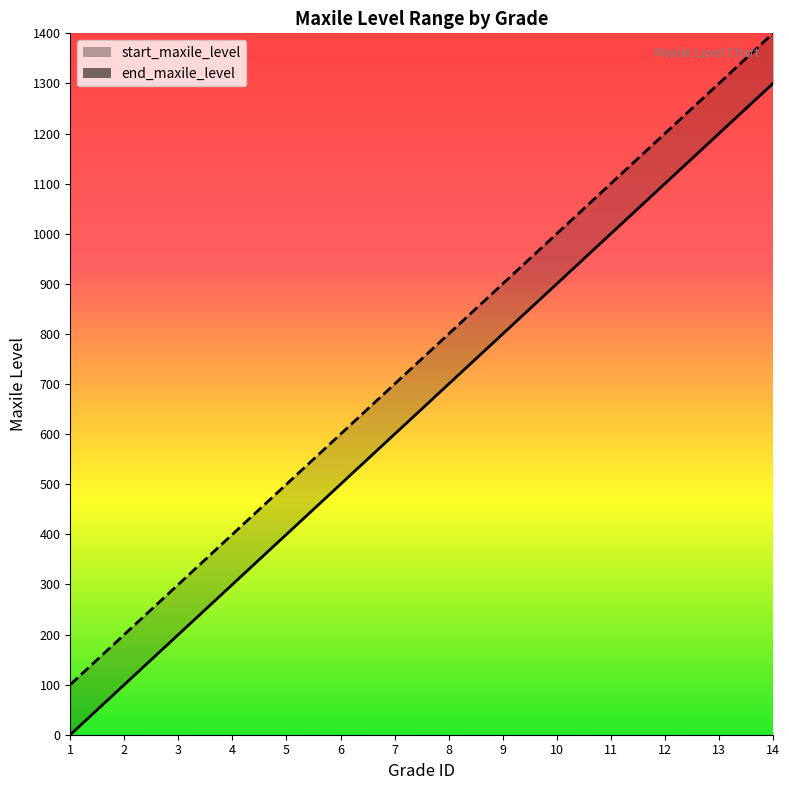

Is it true that the value at 13 is 502?

False